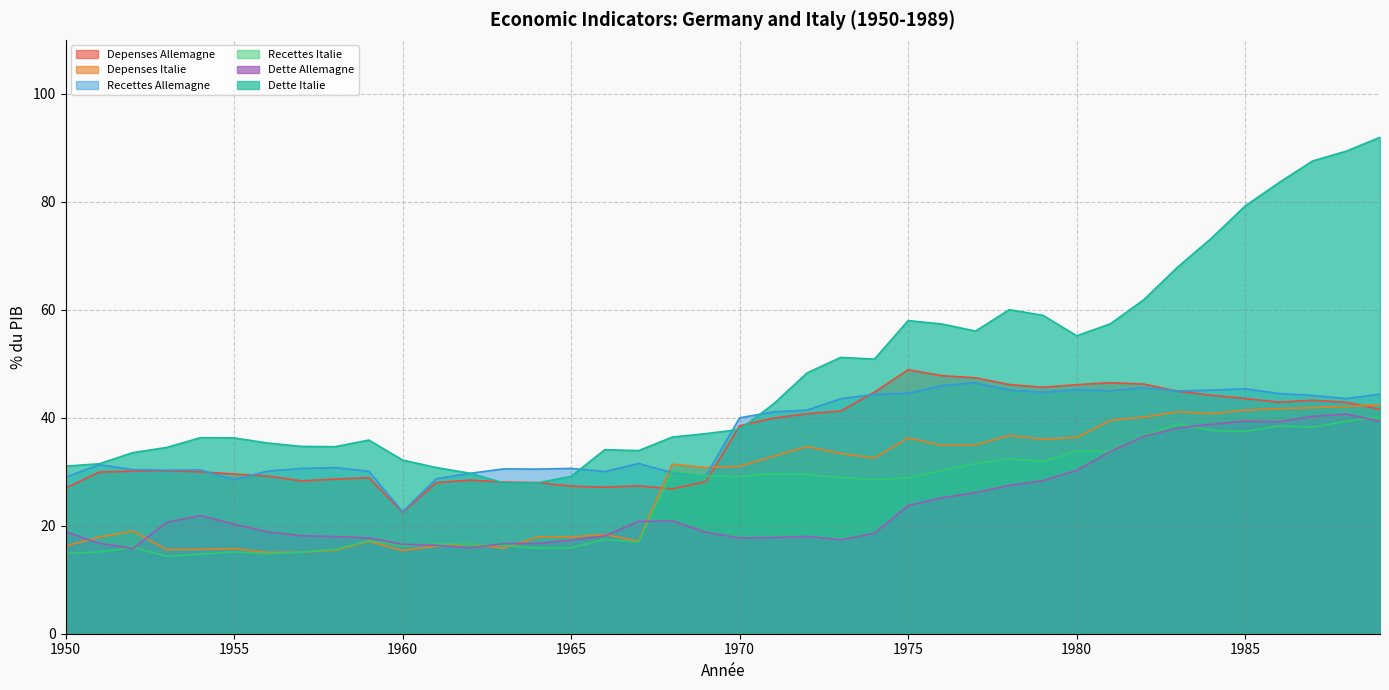

What is the sum of all Dette Italie values?

1931.3